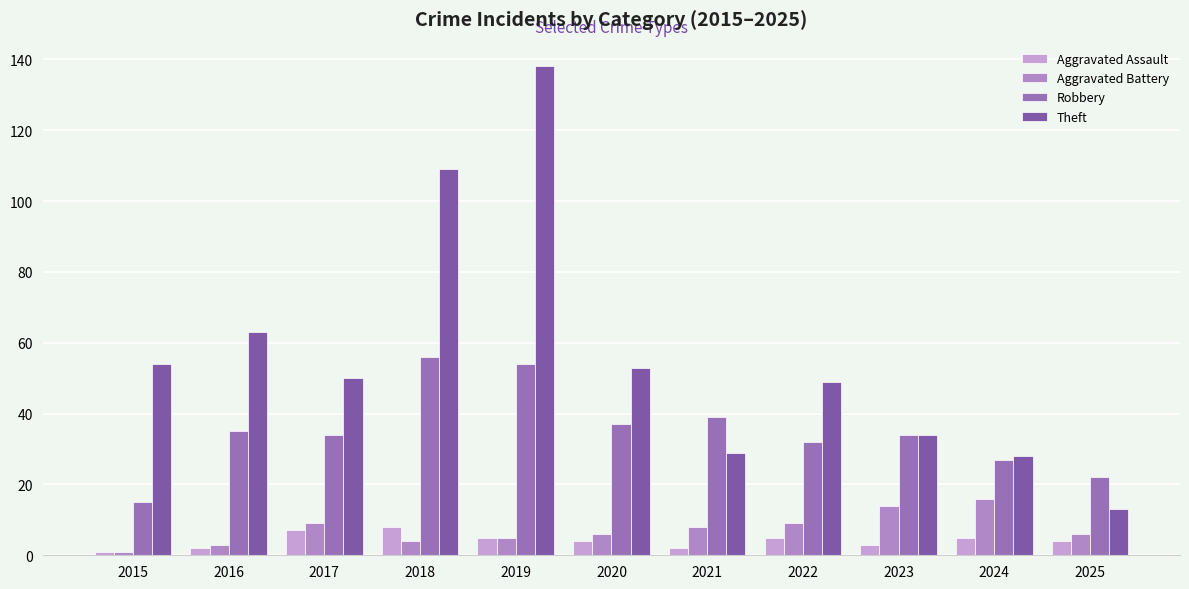

What is the value of the Theft bar at the 8th from the left?

49